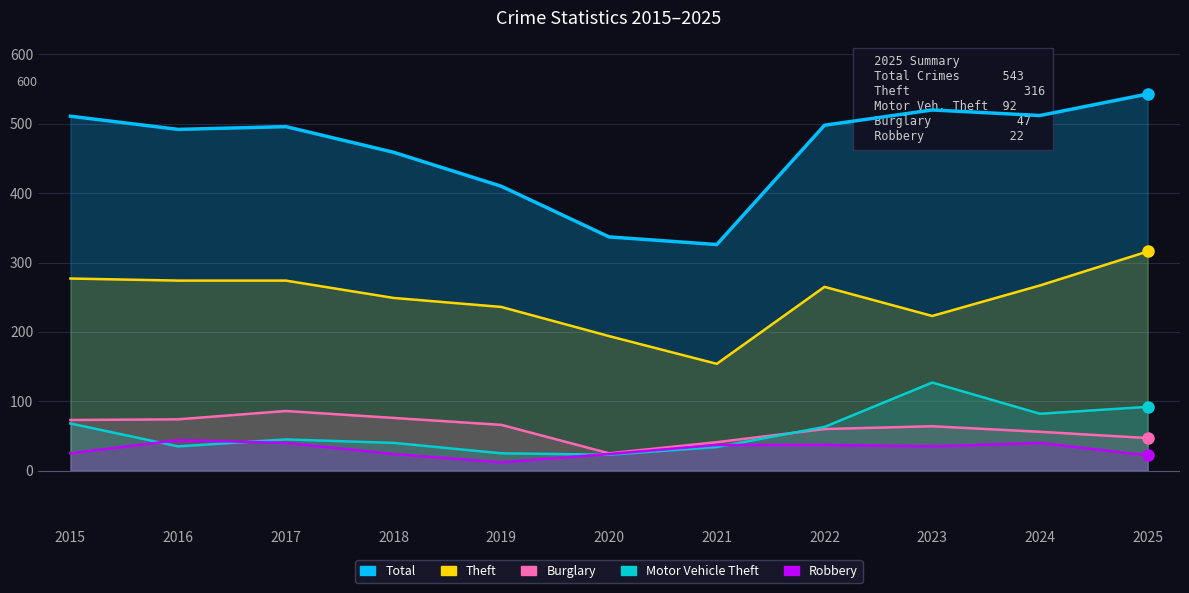

Reading left to right, extract all data points from this chart.

Total: 2015=511	2016=492	2017=496	2018=459	2019=410	2020=337	2021=326	2022=498	2023=520	2024=512	2025=543
Theft: 2015=277	2016=274	2017=274	2018=249	2019=236	2020=194	2021=154	2022=265	2023=223	2024=267	2025=316
Burglary: 2015=73	2016=74	2017=86	2018=76	2019=66	2020=25	2021=41	2022=60	2023=64	2024=56	2025=47
Motor Vehicle Theft: 2015=68	2016=35	2017=45	2018=40	2019=25	2020=23	2021=34	2022=63	2023=127	2024=82	2025=92
Robbery: 2015=25	2016=44	2017=40	2018=24	2019=12	2020=24	2021=37	2022=37	2023=35	2024=40	2025=22